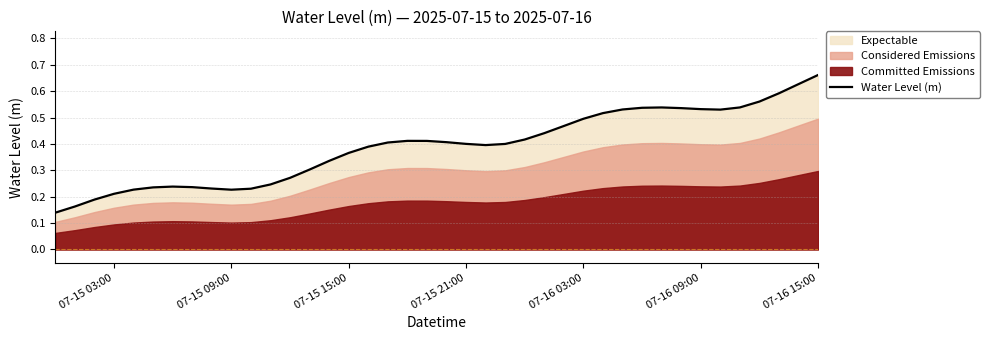

Which category has the highest value in the Water Level (m) series?

07-16 15:00